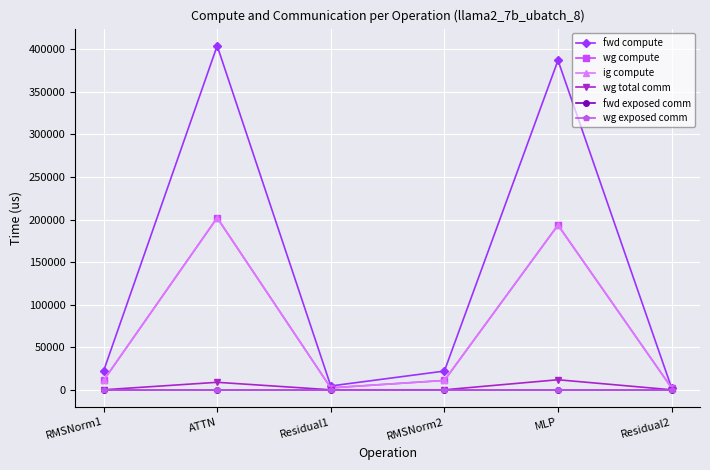

Reading left to right, list all the values displayed in this chart.

fwd compute: 21987.3	404170.3	4487.6	21987.3	387067.1	2243.8
wg compute: 10993.6	202085.2	2243.8	10993.6	193533.5	2243.8
ig compute: 10993.6	202085.2	2243.8	10993.6	193533.5	2243.8
wg total comm: 0.0	8790.9	0.0	0.0	11785.3	0.0
fwd exposed comm: 0.0	0.0	0.0	0.0	0.0	0.0
wg exposed comm: 0.0	0.0	0.0	0.0	0.0	0.0